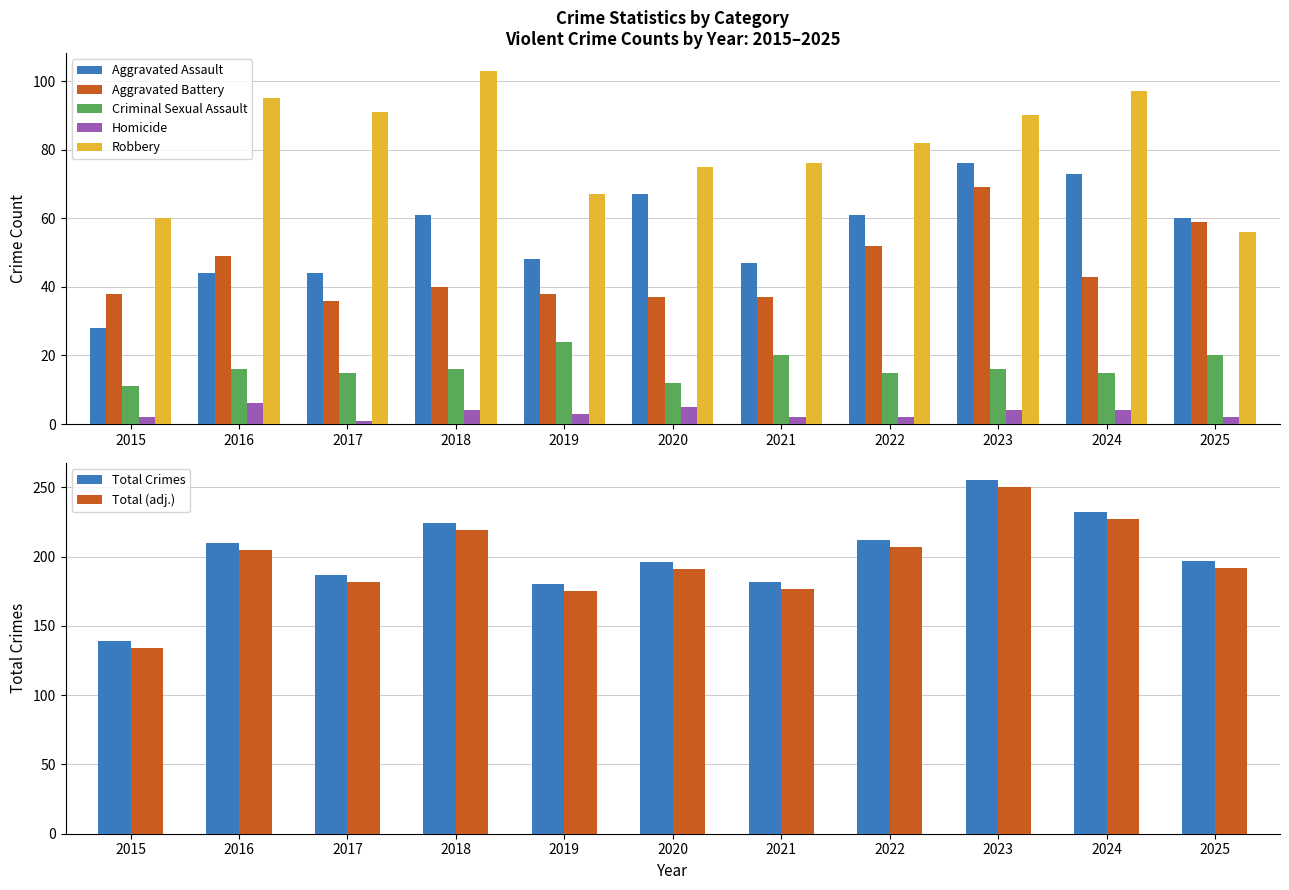

At 2019, list the series in order from smallest to largest.

Homicide, Criminal Sexual Assault, Aggravated Battery, Aggravated Assault, Robbery